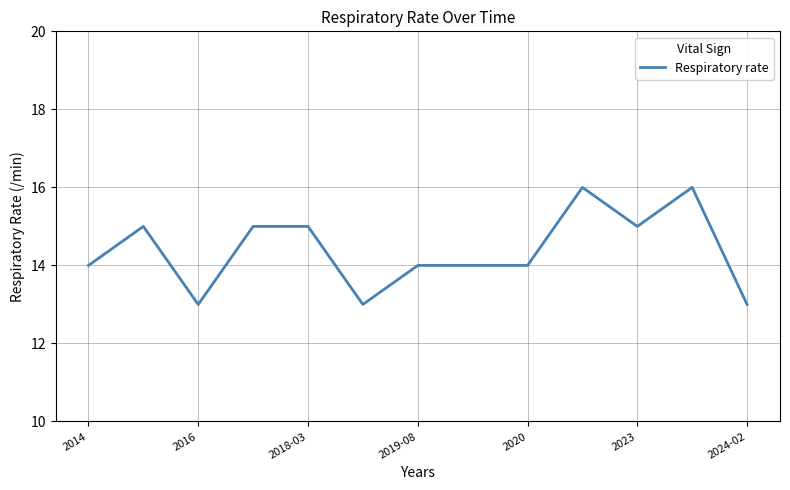

What is the smallest value displayed?

13